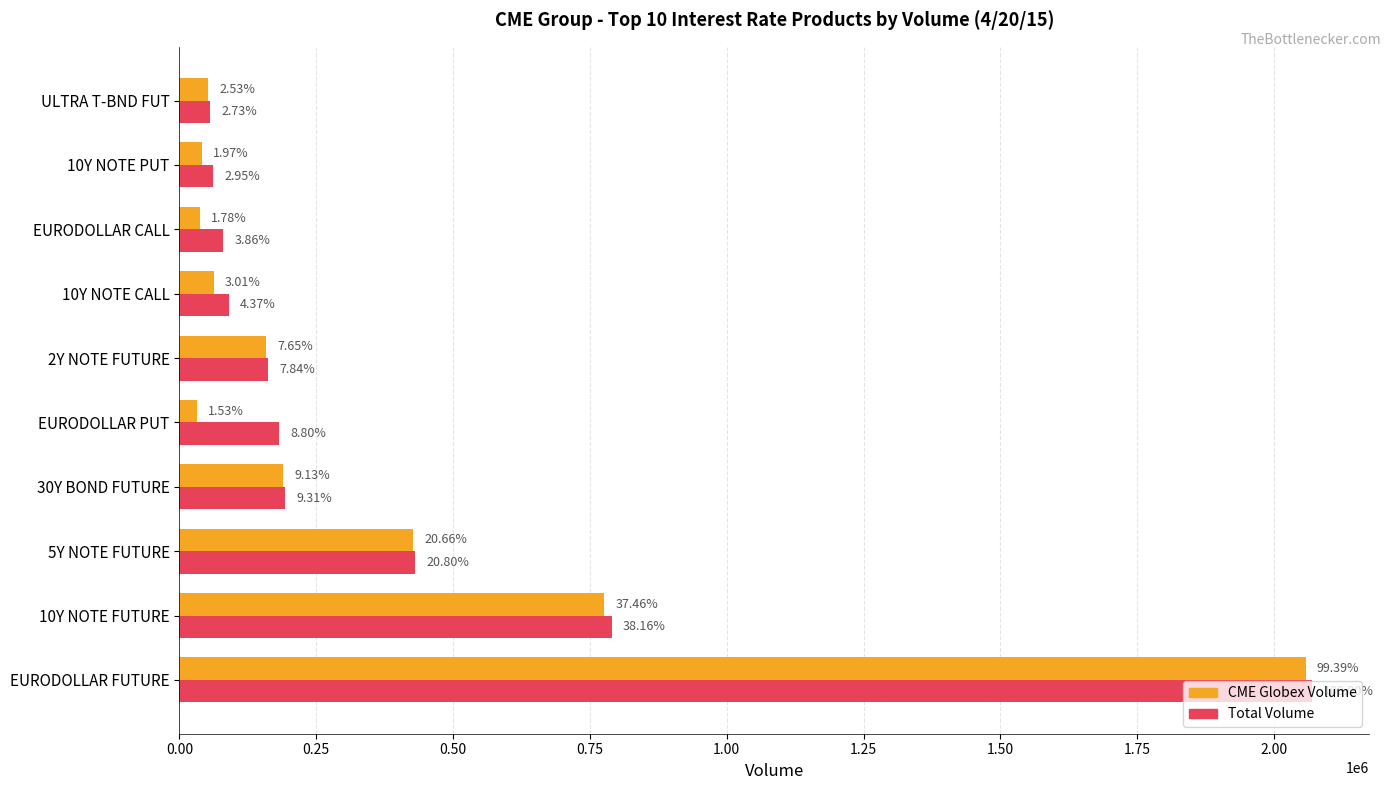

What are all the series names shown in the legend?

CME Globex Volume, Total Volume